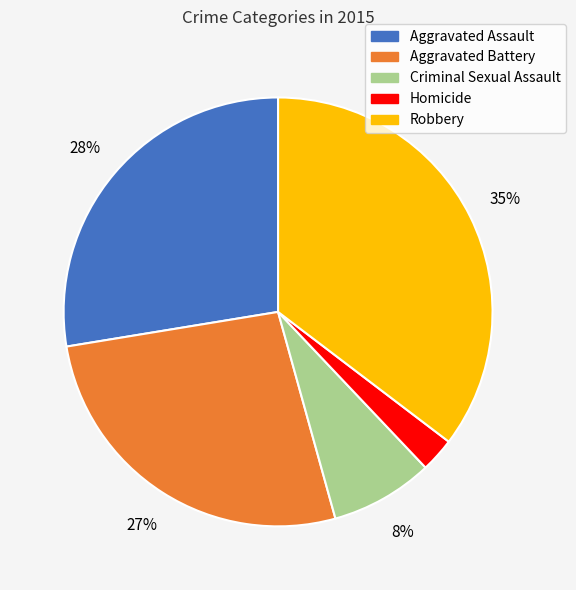

Which slice is the largest?

Robbery